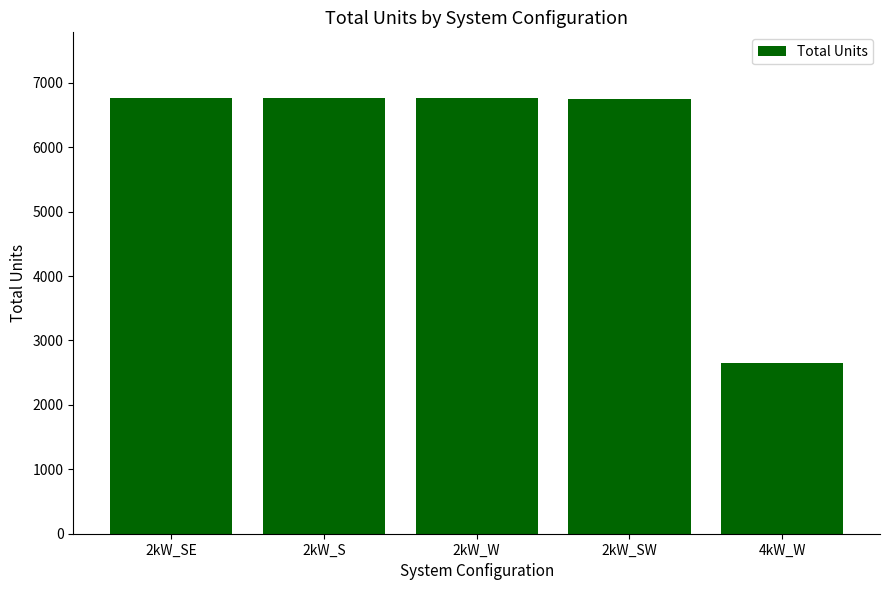

What is the minimum value shown in the chart?

2648